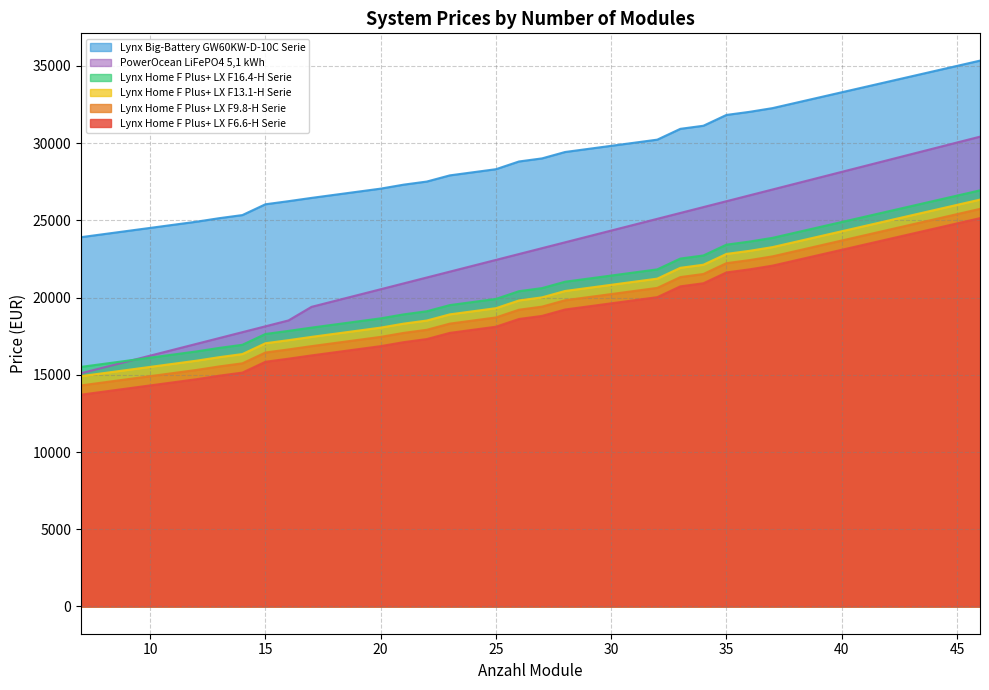

What are all the series names shown in the legend?

Lynx Big-Battery GW60KW-D-10C Serie, PowerOcean LiFePO4 5,1 kWh, Lynx Home F Plus+ LX F16.4-H Serie, Lynx Home F Plus+ LX F13.1-H Serie, Lynx Home F Plus+ LX F9.8-H Serie, Lynx Home F Plus+ LX F6.6-H Serie